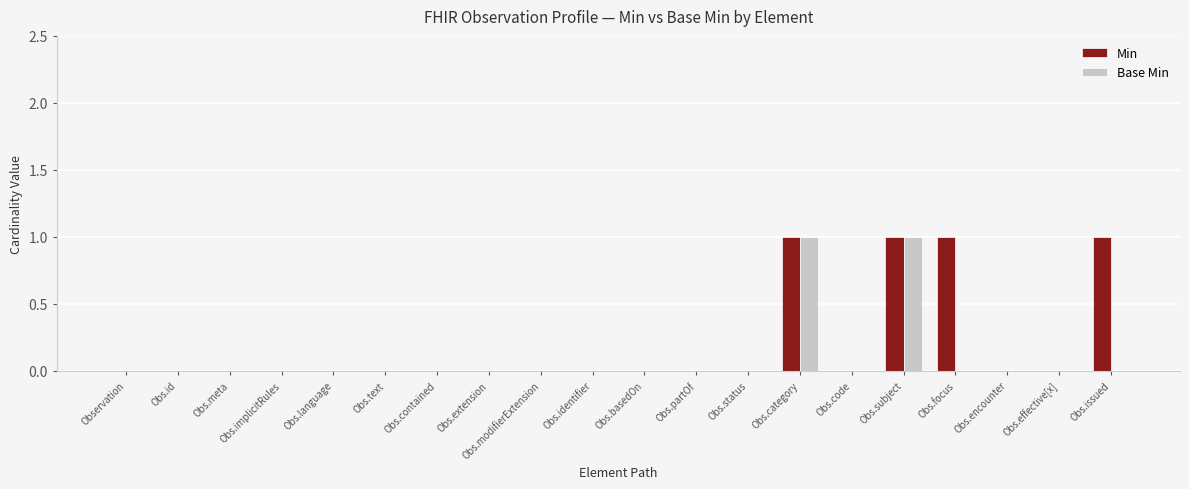

Which series has the largest total across all categories?

Min